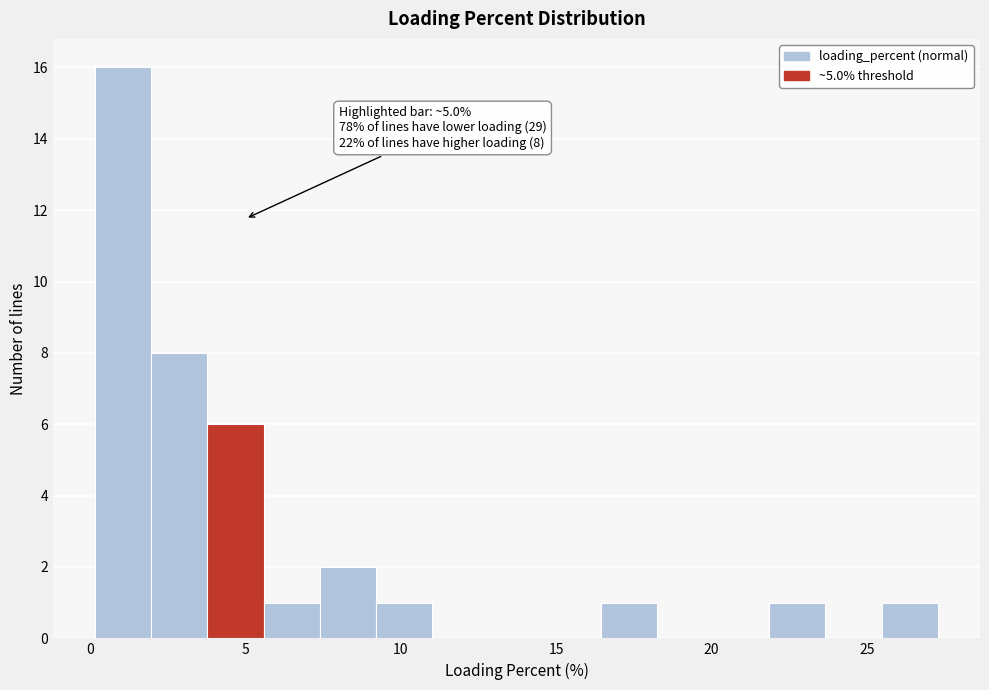

Around what value on the x-axis is the tallest bar? Give the approximate position of its centre, as read against the axis.

1.0